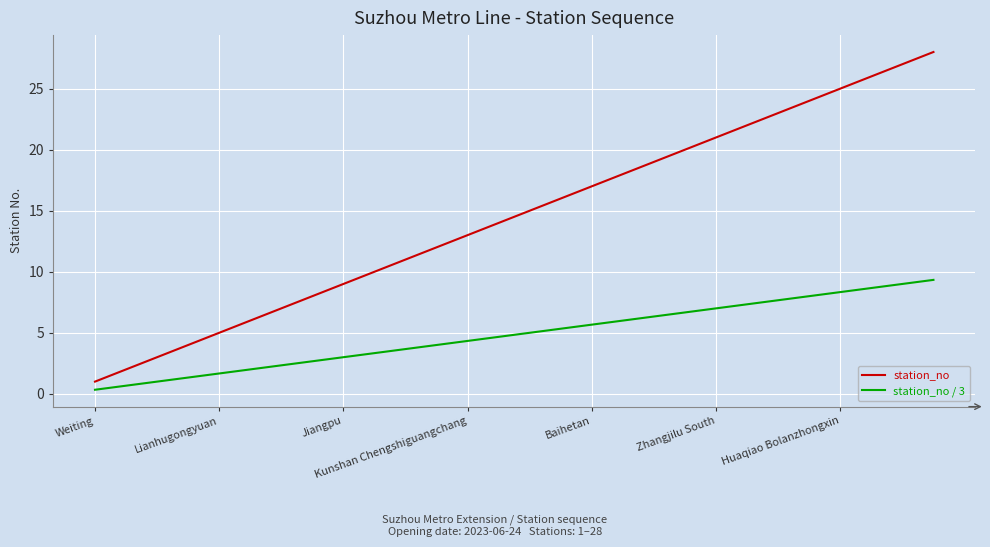

Which series has the largest total across all categories?

station_no